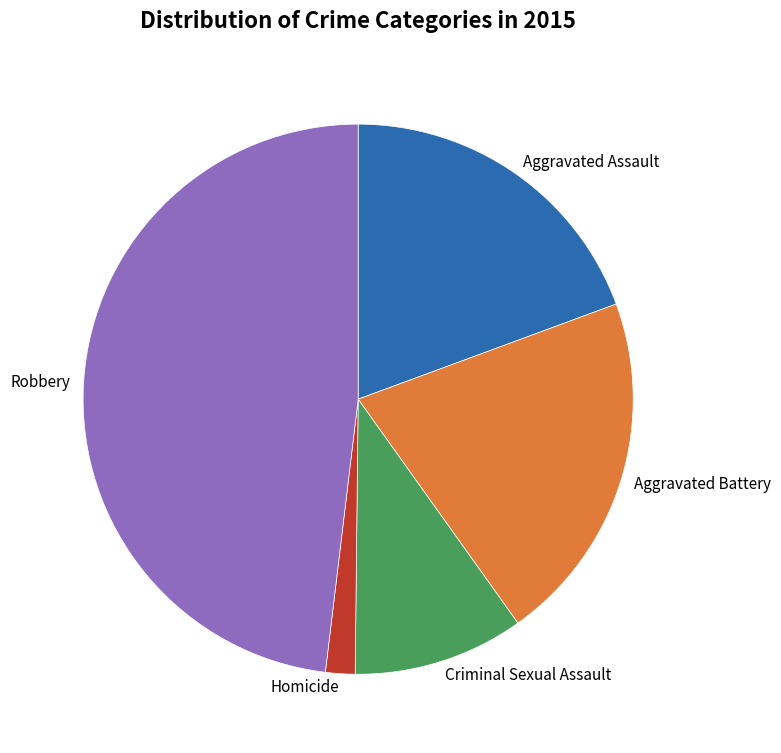

What is the largest slice in the pie chart?

Robbery